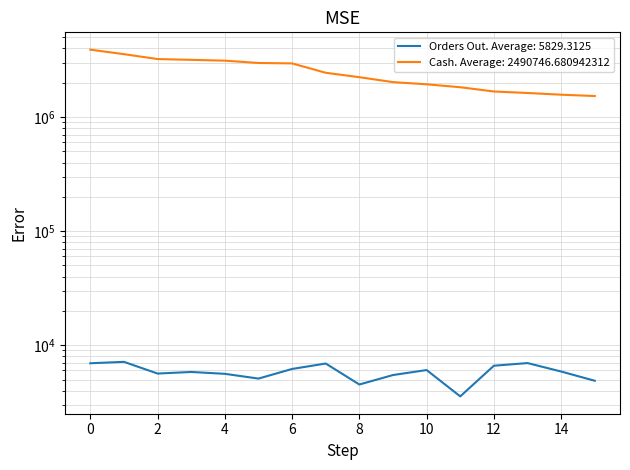

Does the chart have visible grid lines?

Yes